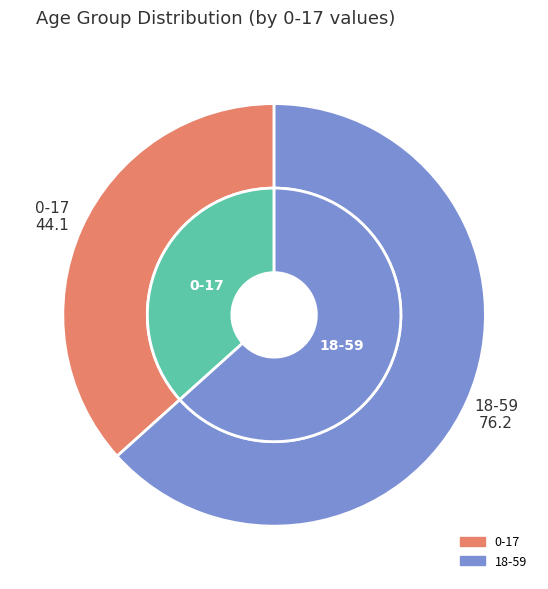

To the nearest percent, what is the combined percentage of 18-59 and 0-17?

100%